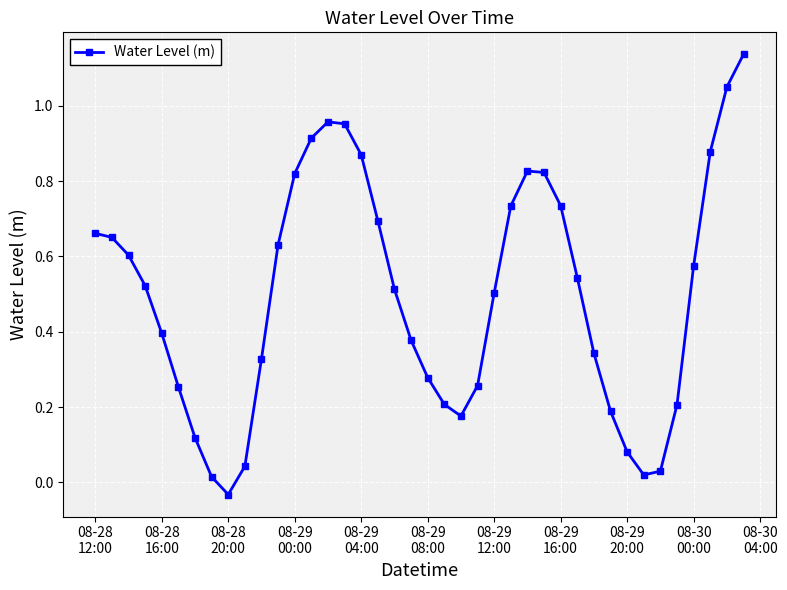

Does the chart have visible grid lines?

Yes